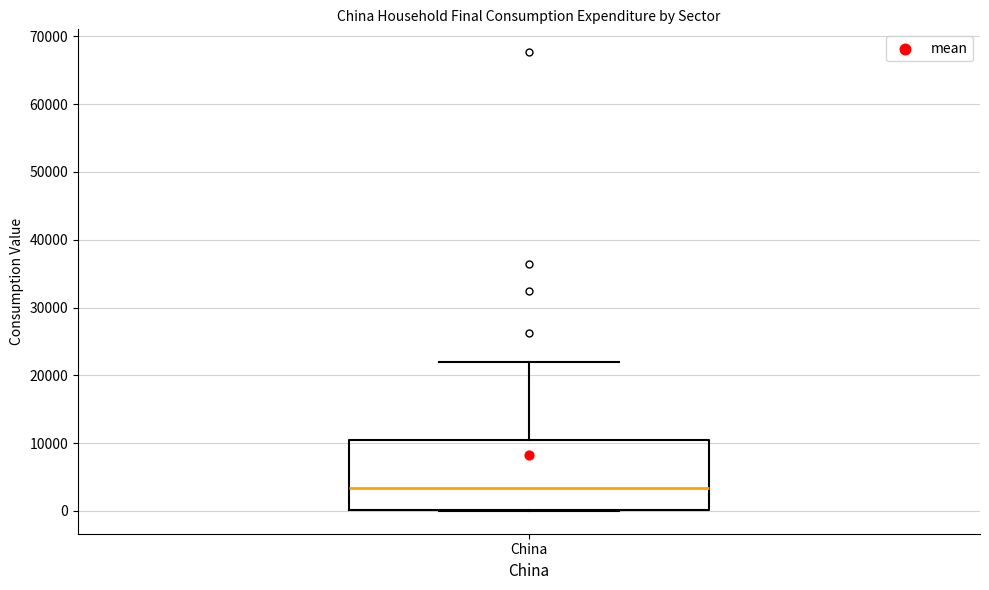

Where is the upper edge of the box for China on the y-axis? The values are not printed on the chart, so give them approximately, as read against the axis.

10000